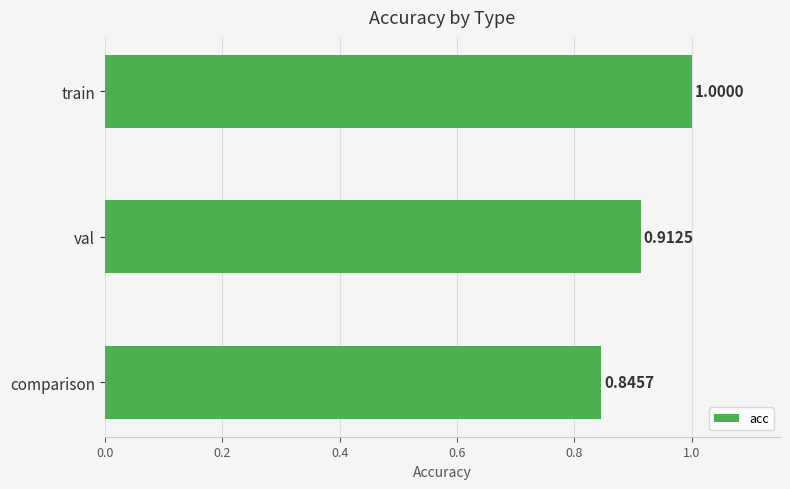

Rank the categories by value from lowest to highest.

comparison, val, train